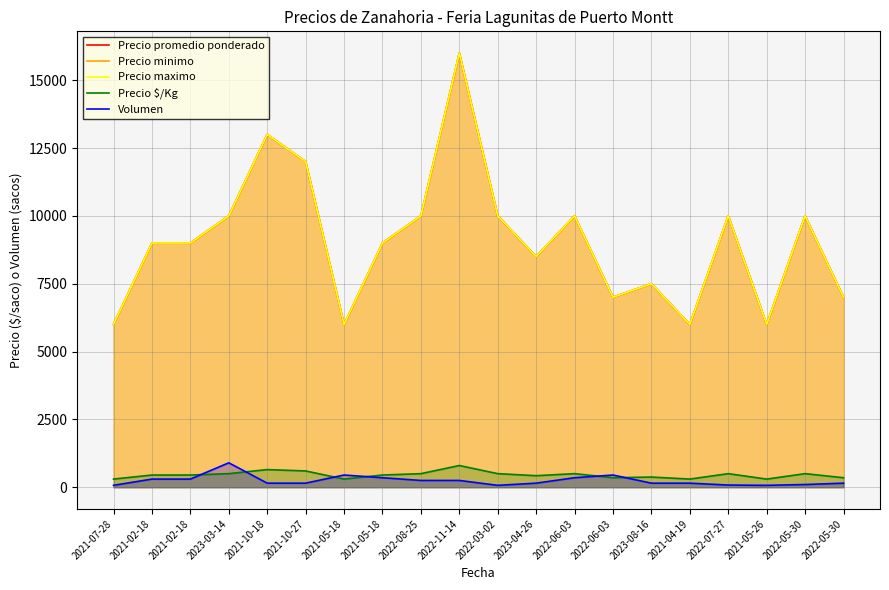

Does the chart have visible grid lines?

Yes